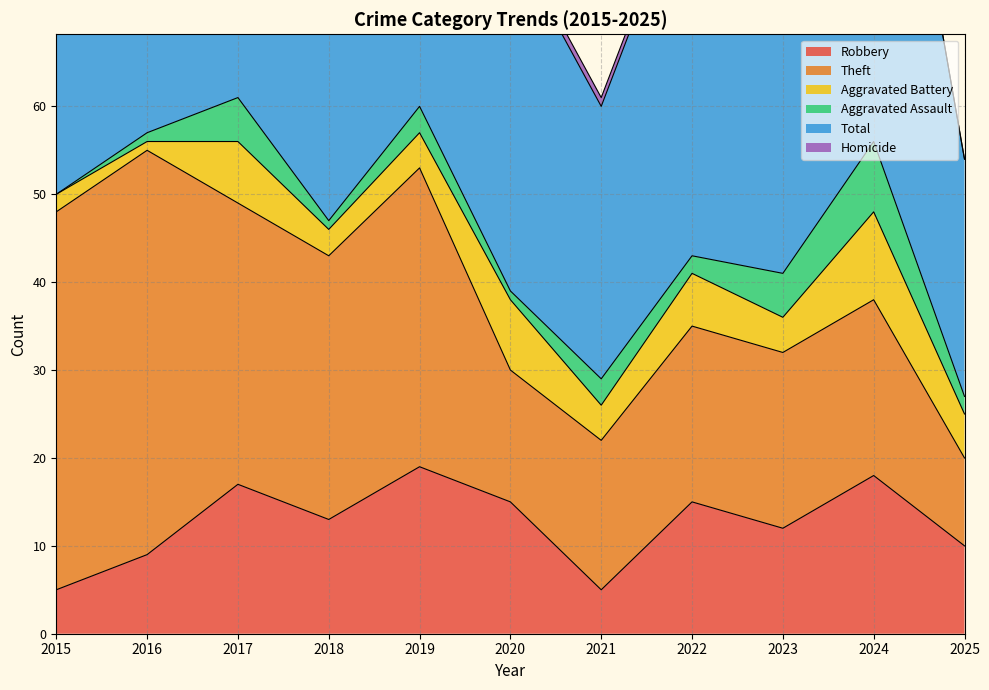

Where does the Aggravated Assault series first go above 2?

2017